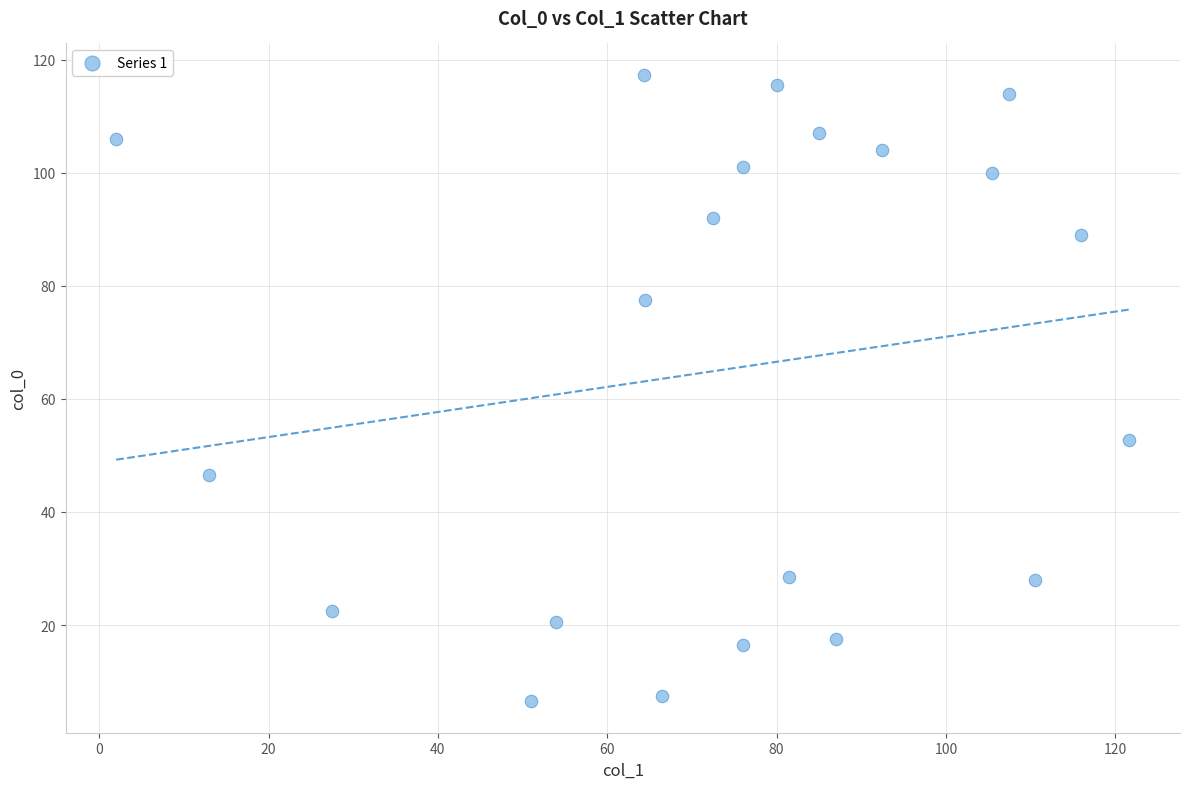

What Y value in the scatter plot is closest to 61?

52.7